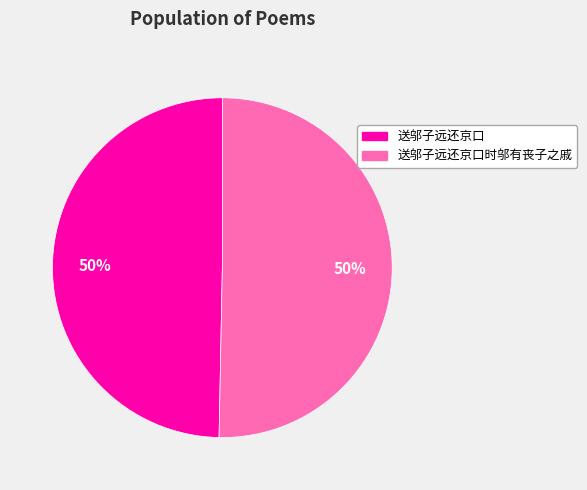

The 送邬子远还京口时邬有丧子之戚 slice represents 57% of the pie. True or false?

False